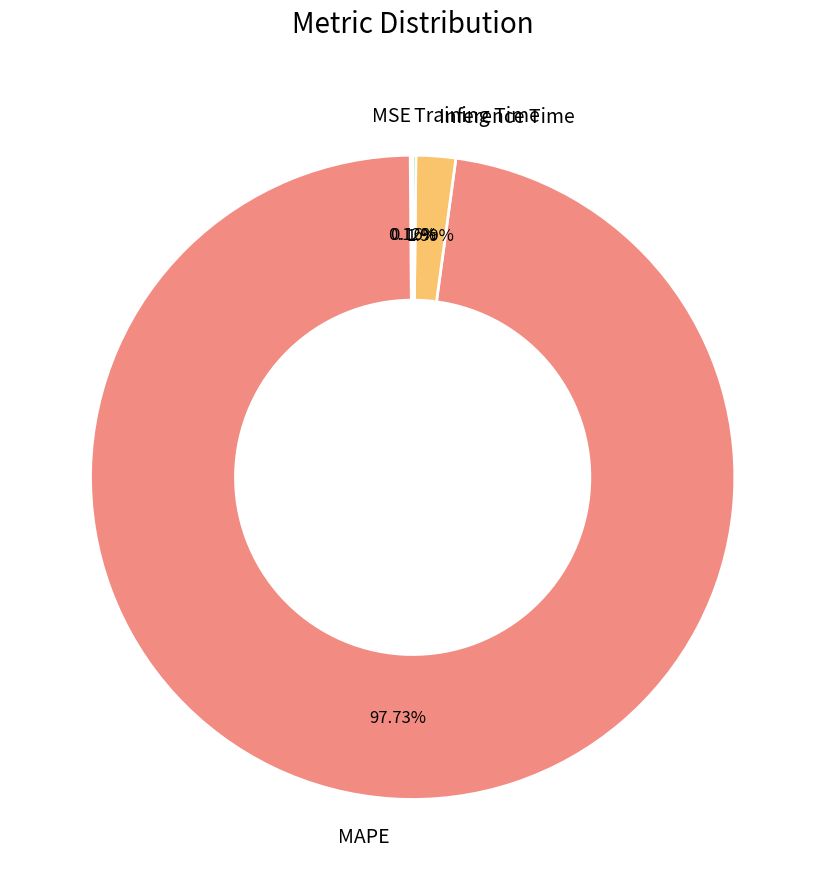

Which category has the biggest portion of the pie?

MAPE